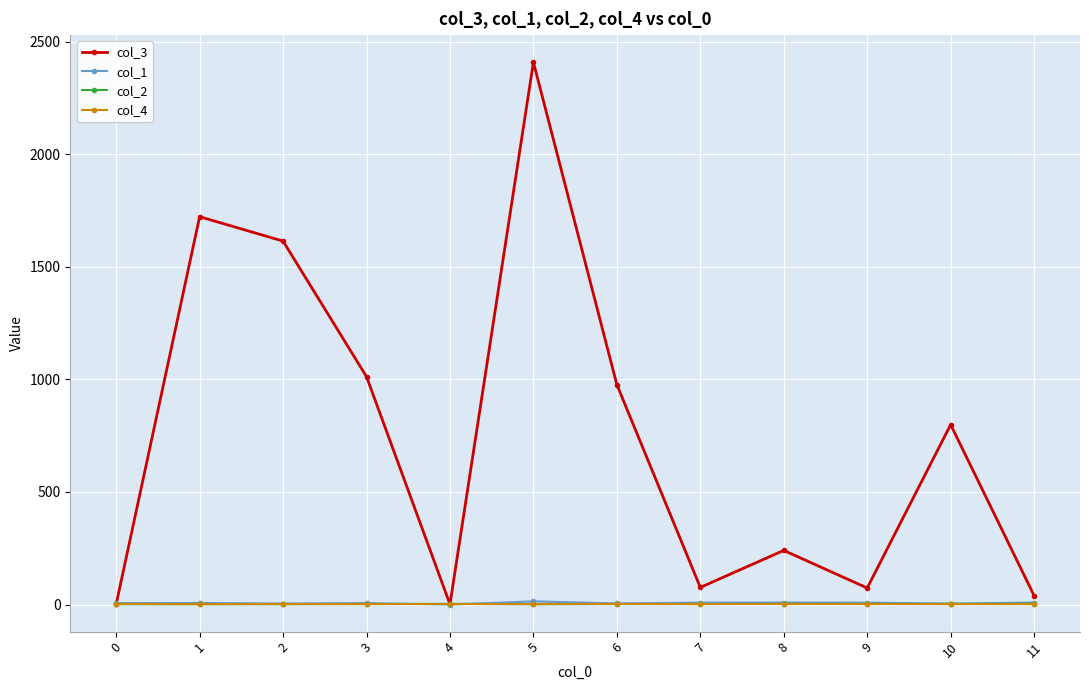

True or false: col_1 has more than 1 interior local peaks.

True